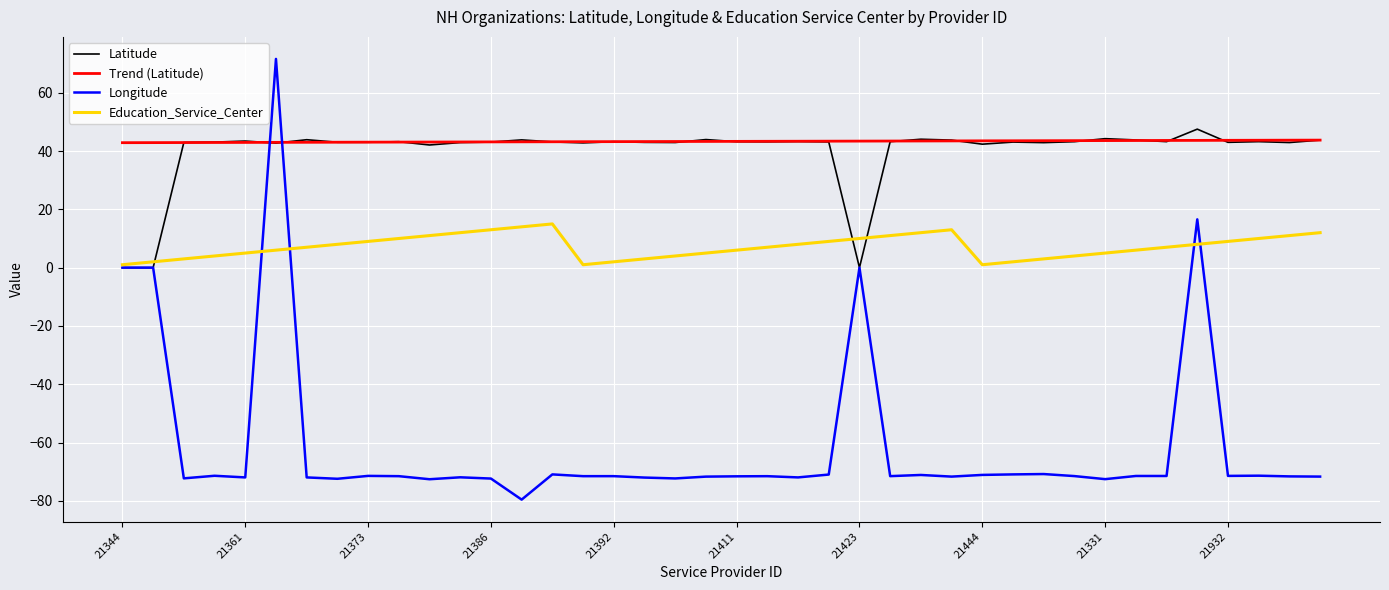

What is the minimum value shown in the chart?

-79.6